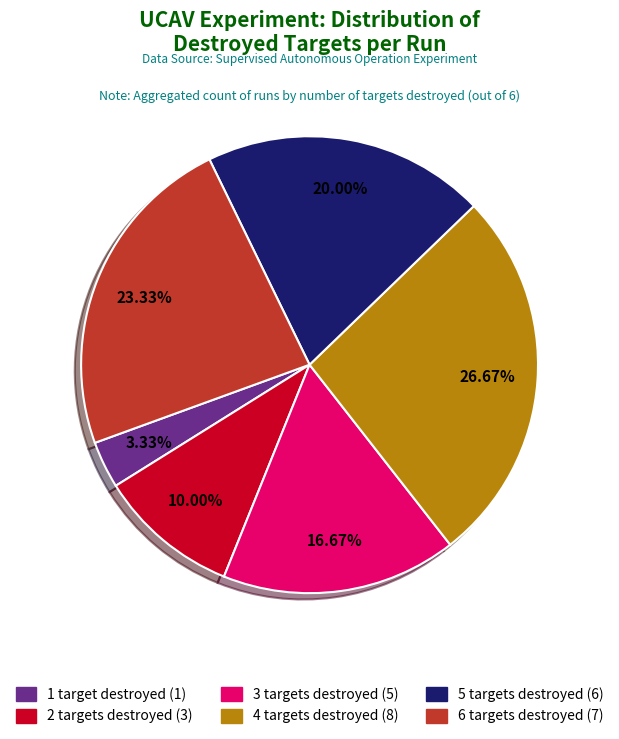

Is there any slice that represents more than half of the pie?

No